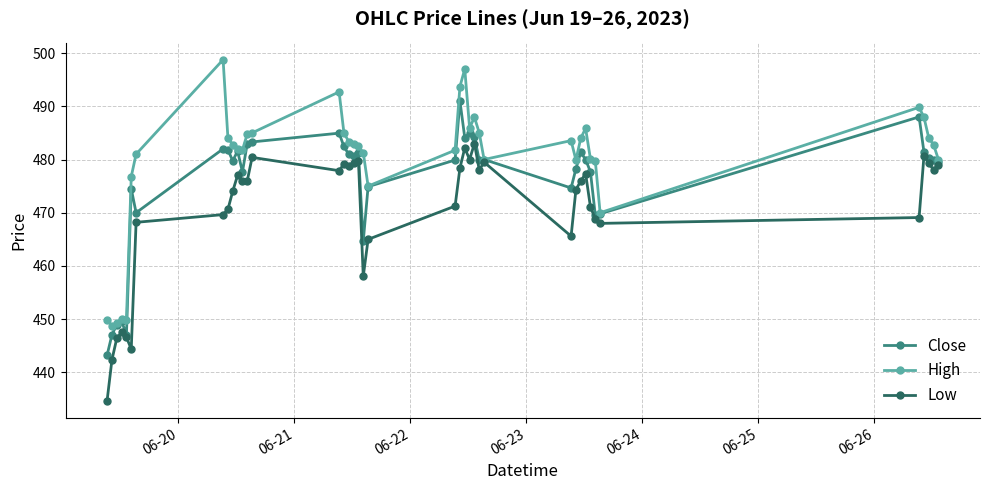

In High, how many points are lower than both neighbors (excluding endpoints)?

8